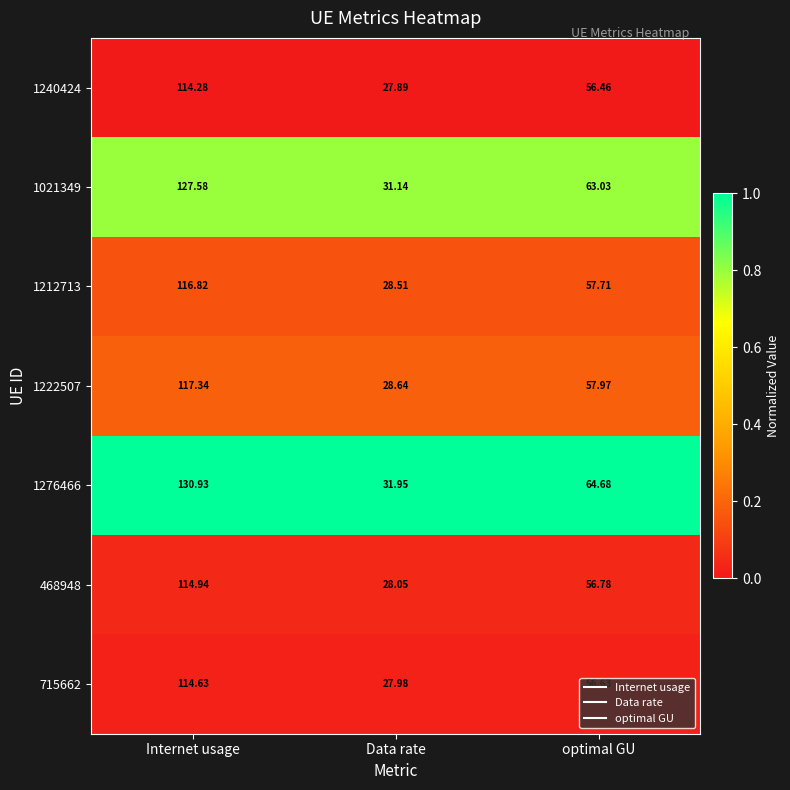

List the labels in order of 715662 value, largest first.

Internet usage, optimal GU, Data rate